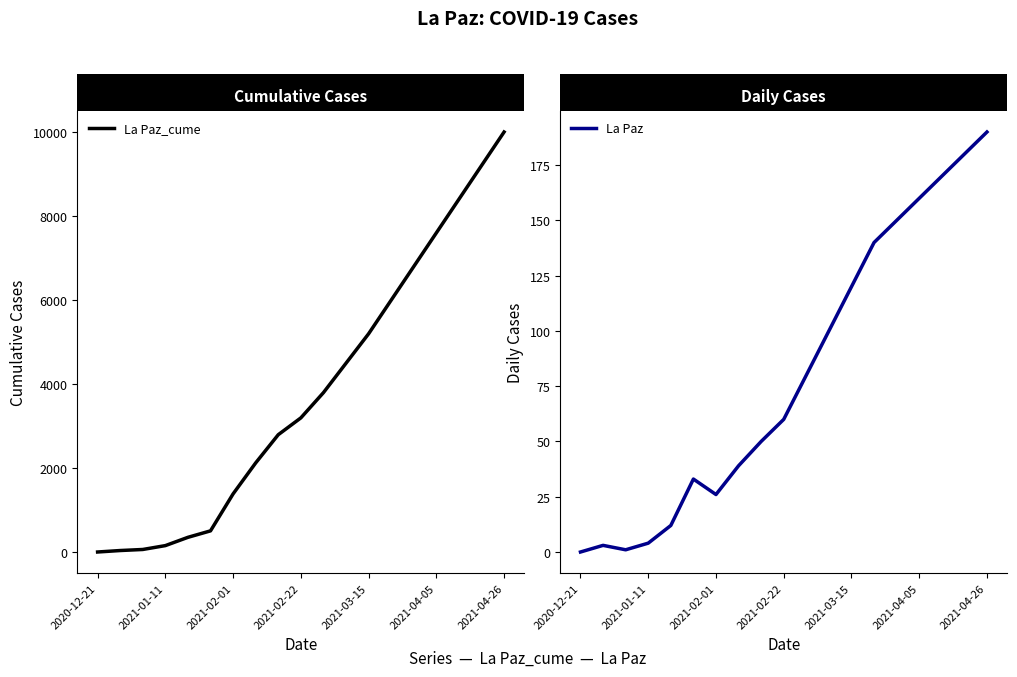

Reading left to right, what are all the values shown in this chart?

La Paz_cume: 10	45	70	162	359	513	1392	2129	2800	3200	3800	4500	5200	6000	6800	7600	8400	9200	10000
La Paz: 0	3	1	4	12	33	26	39	50	60	80	100	120	140	150	160	170	180	190